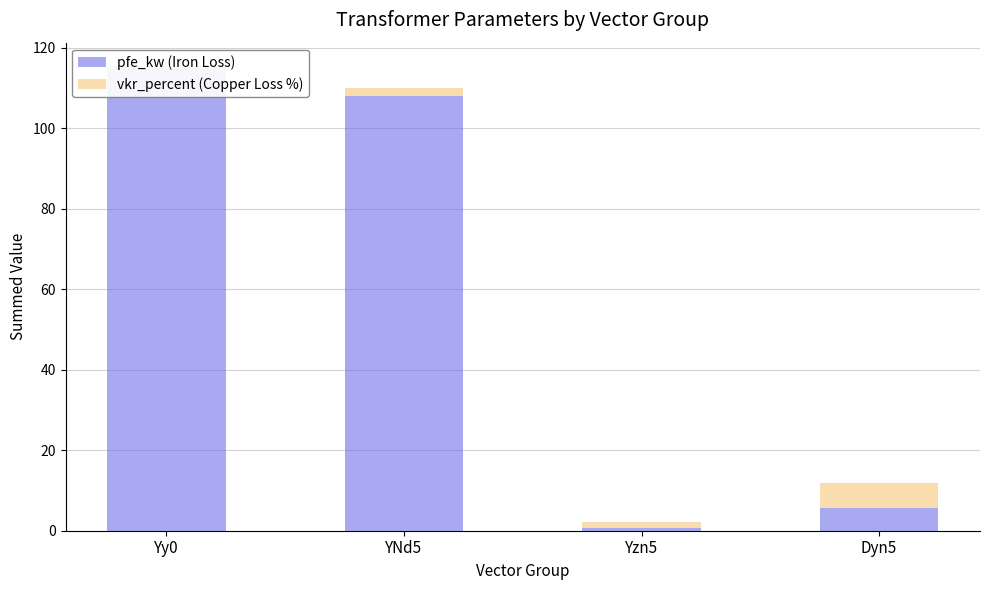

What is the label of the 2nd bar from the right?

Yzn5